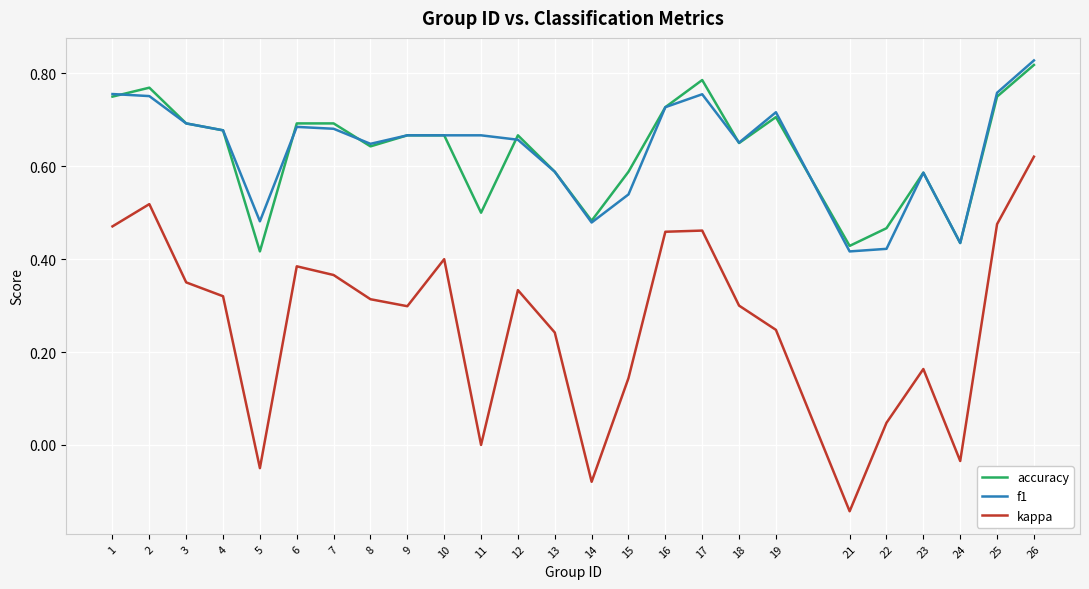

Which category has the highest value in the f1 series?

26